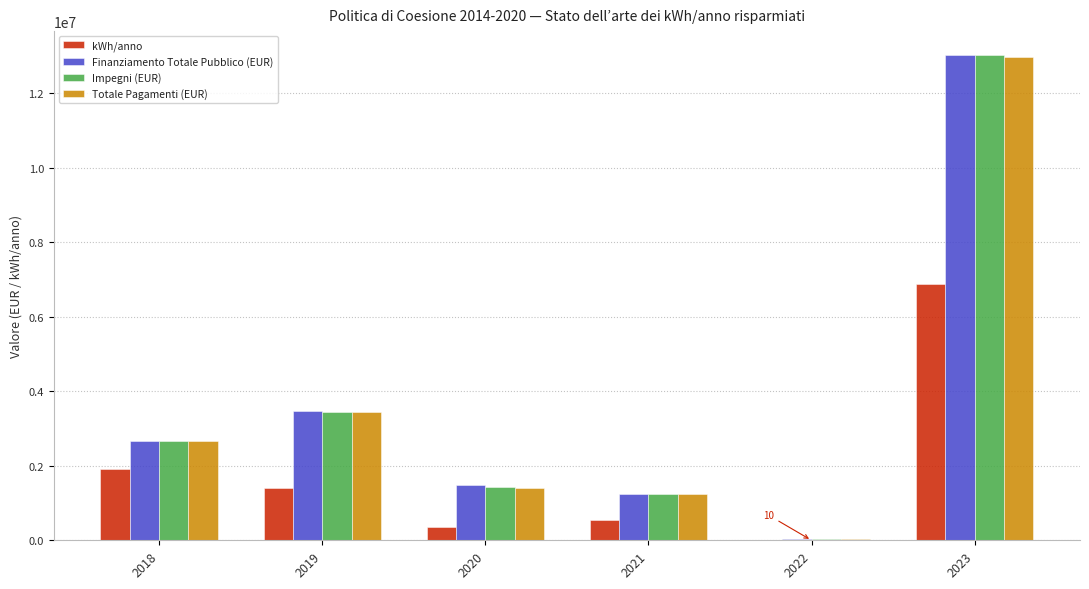

Which category has the highest value in the kWh/anno series?

2023